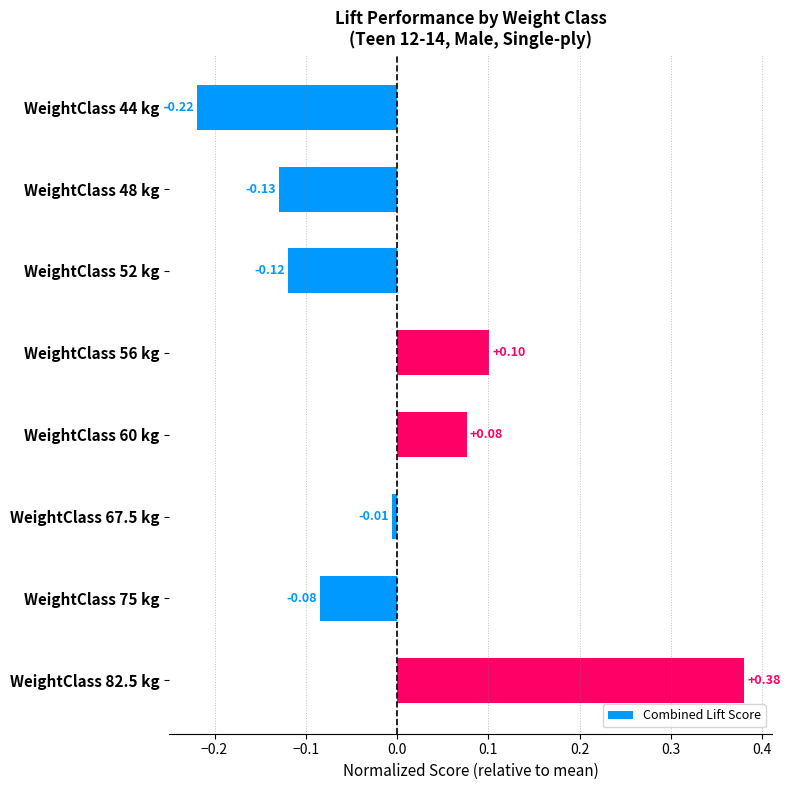

List the labels in order of value, largest first.

WeightClass 82.5 kg, WeightClass 56 kg, WeightClass 60 kg, WeightClass 67.5 kg, WeightClass 75 kg, WeightClass 52 kg, WeightClass 48 kg, WeightClass 44 kg